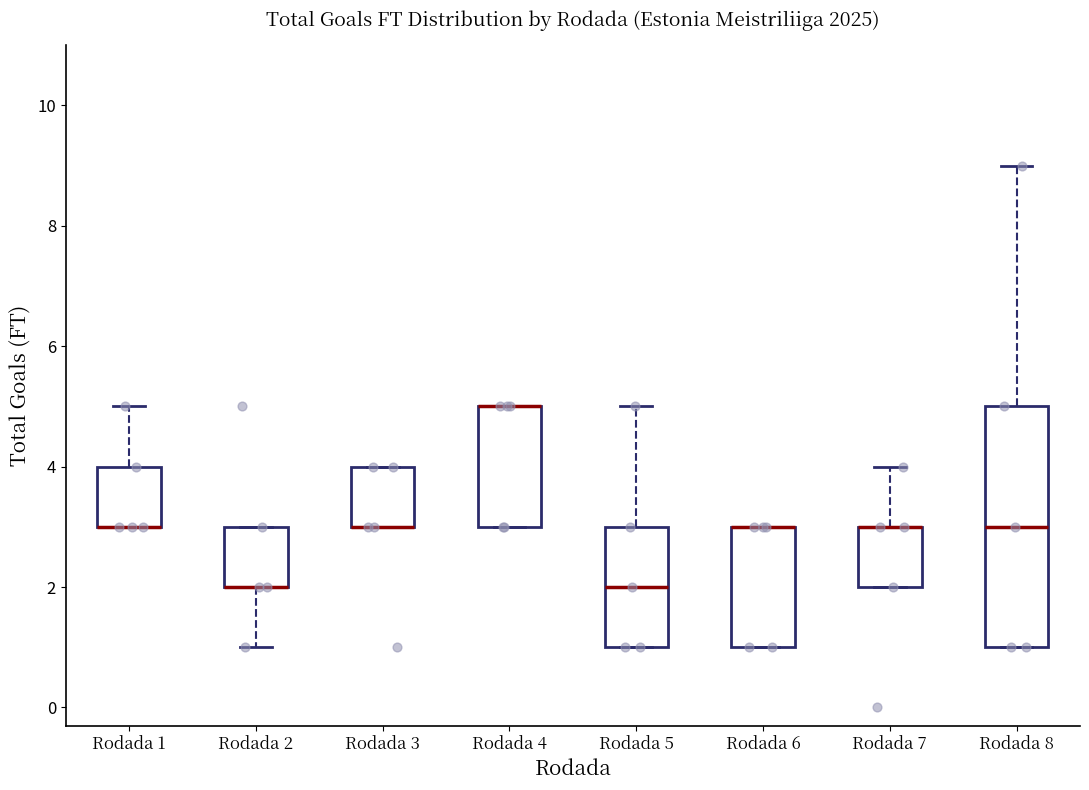

Which box is the tallest, from its lower edge to its upper edge?

Rodada 8